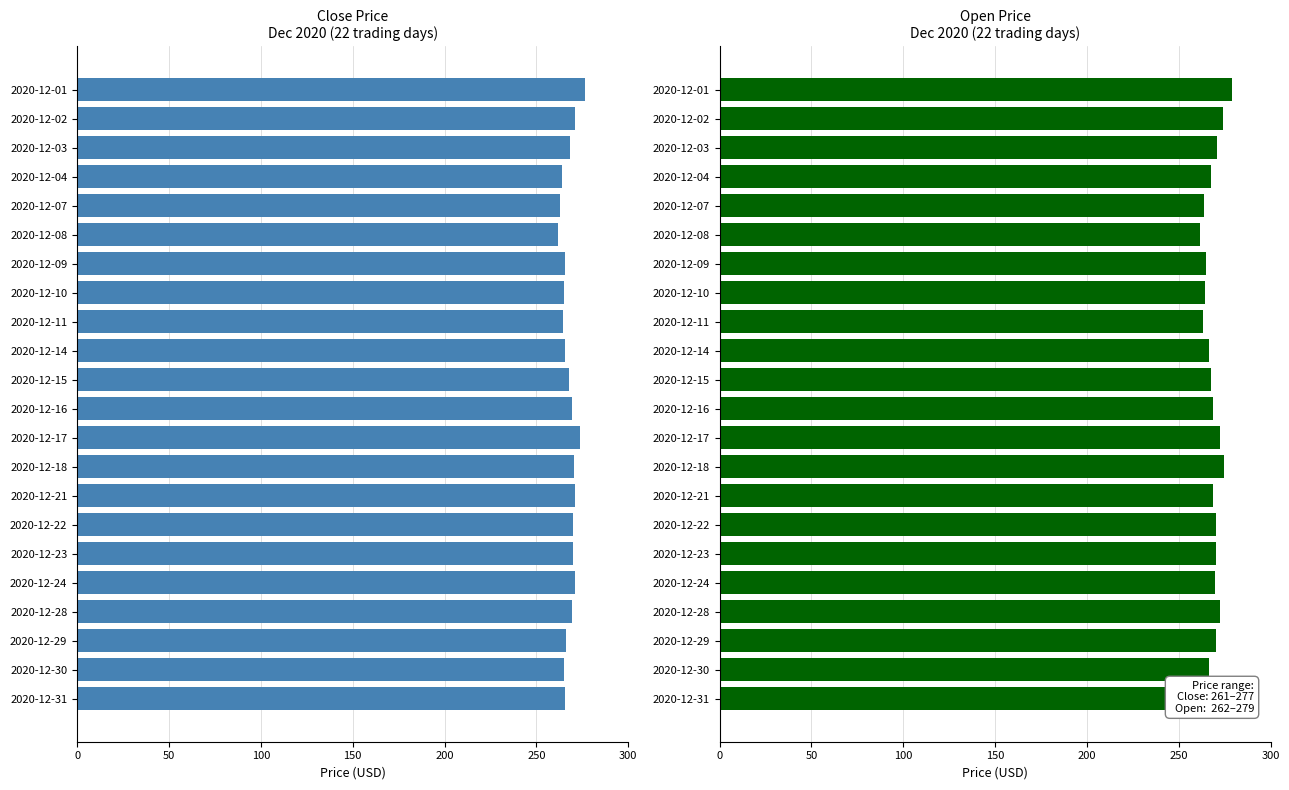

What is the difference between the highest and lowest values at 2020-12-23?

0.2